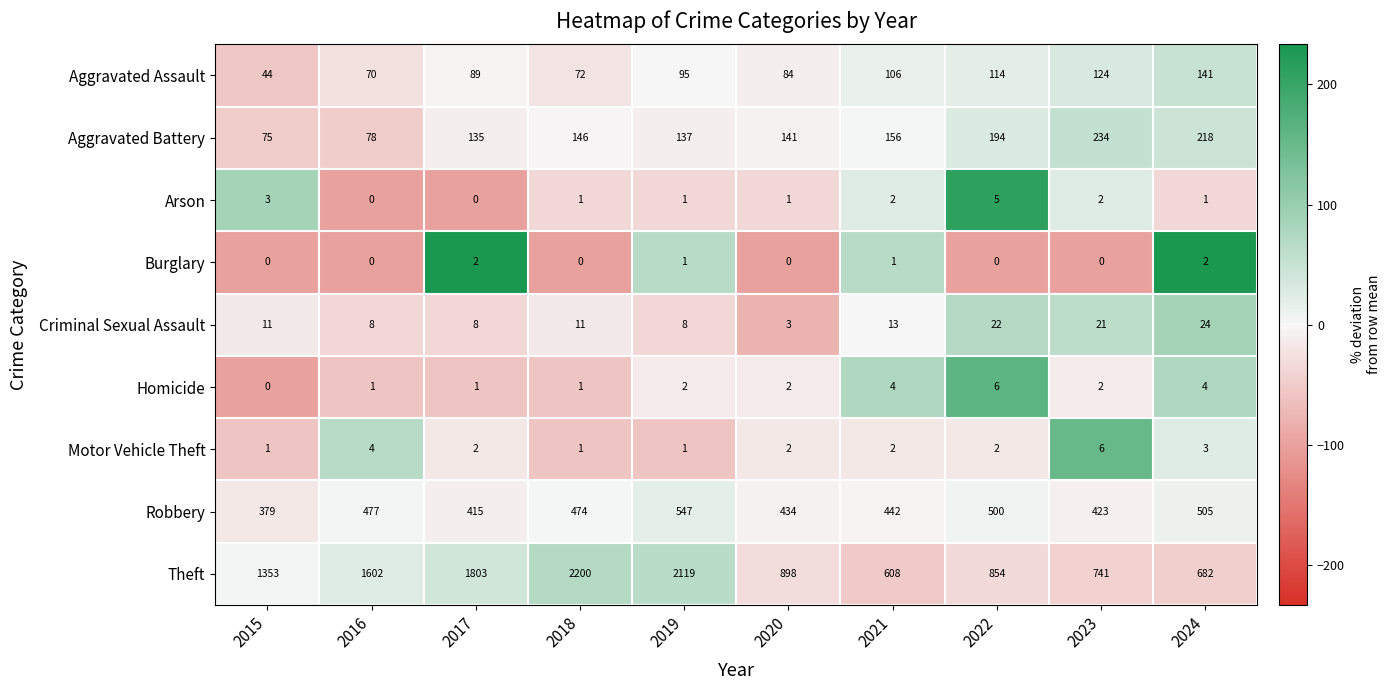

How many distinct data groups are displayed?

9